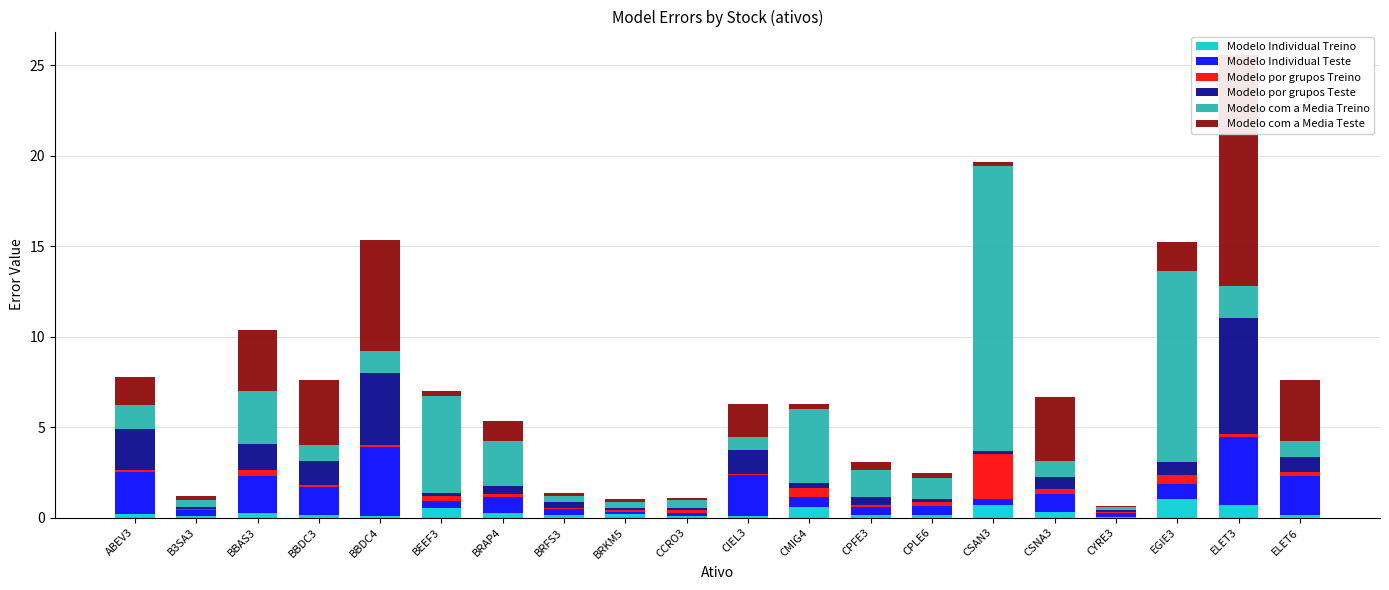

What is the difference between the maximum and second lowest values in the Modelo por grupos Teste series?

6.3